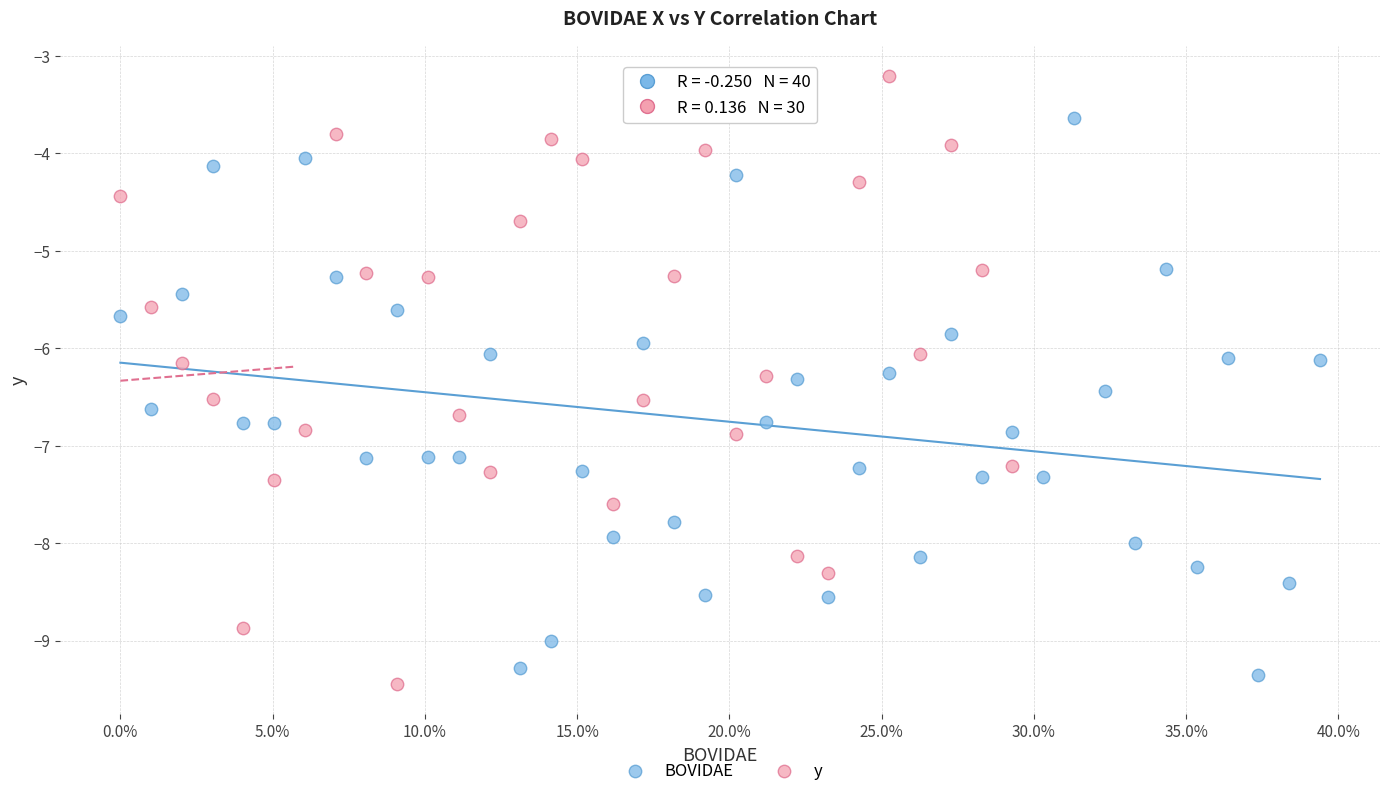

Which series reaches the minimum Y coordinate?

y